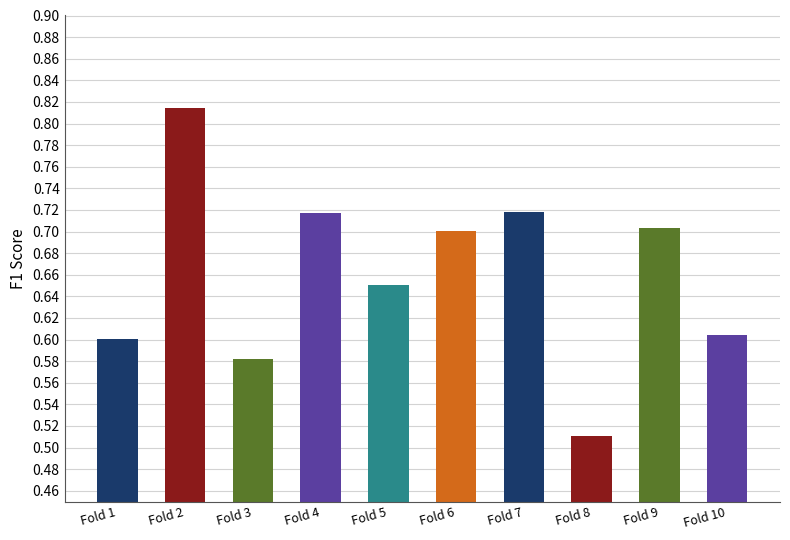

Between Fold 5 and Fold 3, which is larger?

Fold 5